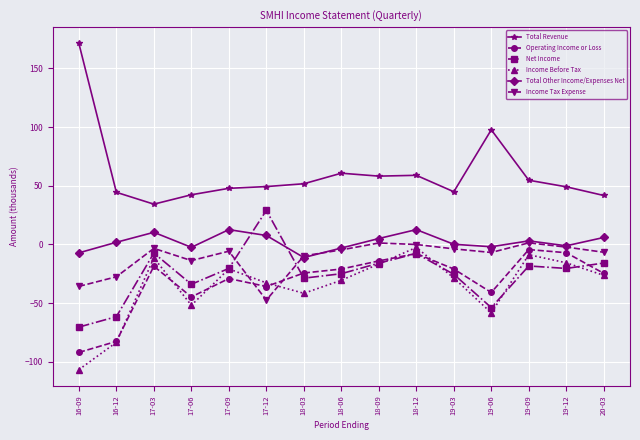

What is the total value across all series at 18-12?

53.2